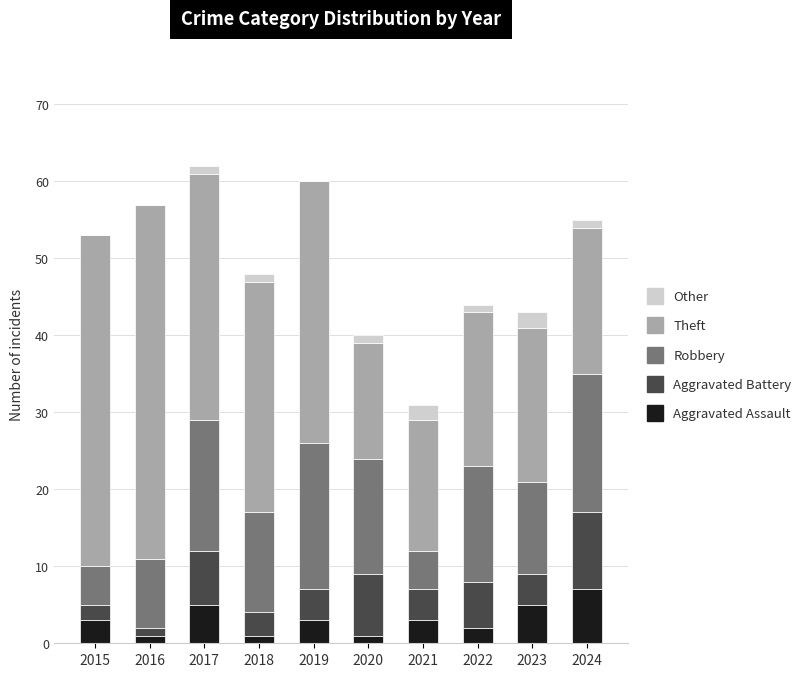

Count the Aggravated Assault values in the range 1 to 5.

9